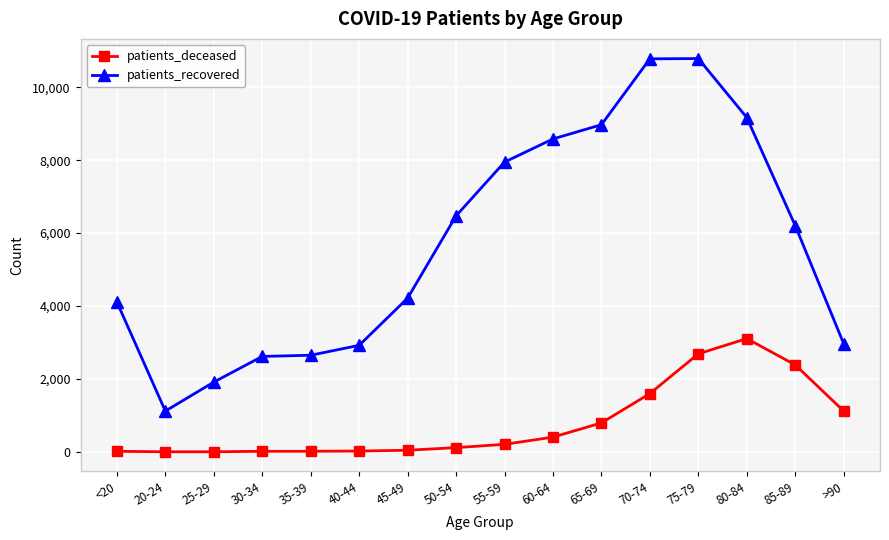

Does the chart display data point markers on the line(s)?

Yes